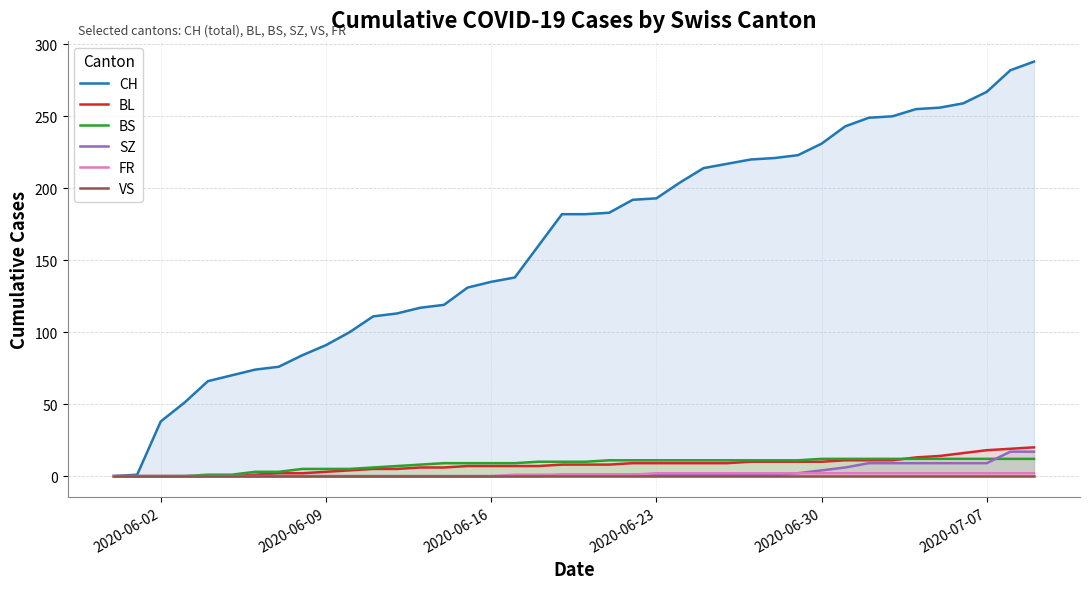

Is the value of VS at 18 greater than the value of FR at 32?

No